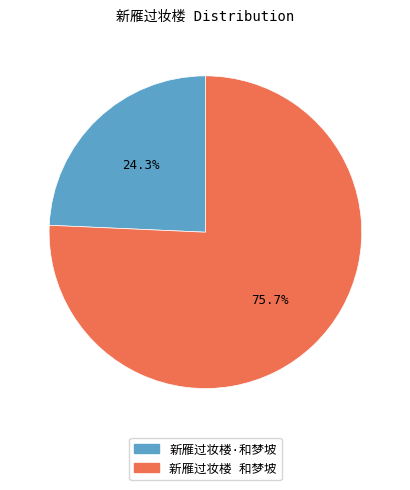

Is there a majority slice in this chart?

Yes